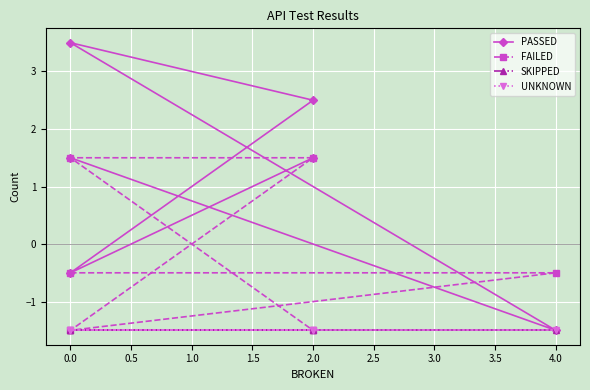

What are all the series names shown in the legend?

PASSED, FAILED, SKIPPED, UNKNOWN